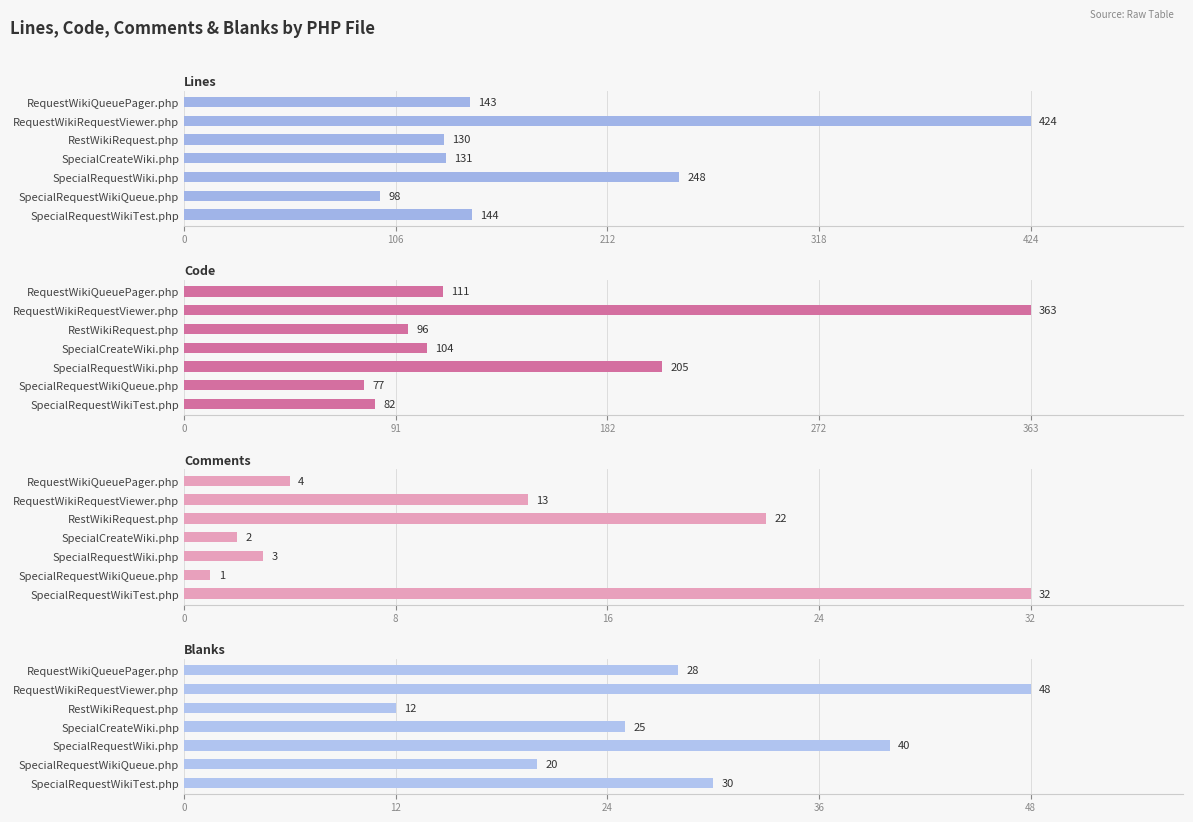

Is the value of Comments at 6 greater than the value of Code at 6?

No